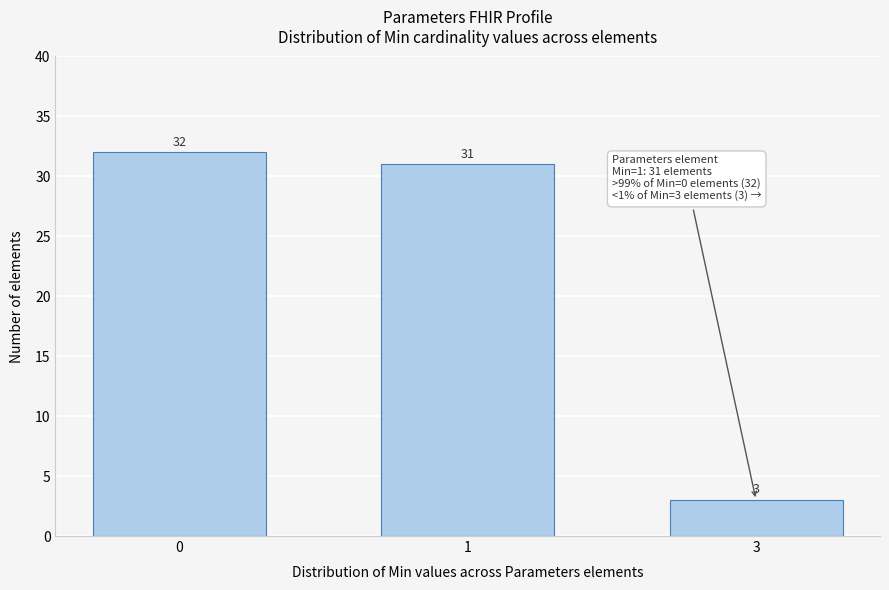

Reading left to right, extract all data points from this chart.

0=32	1=31	3=3